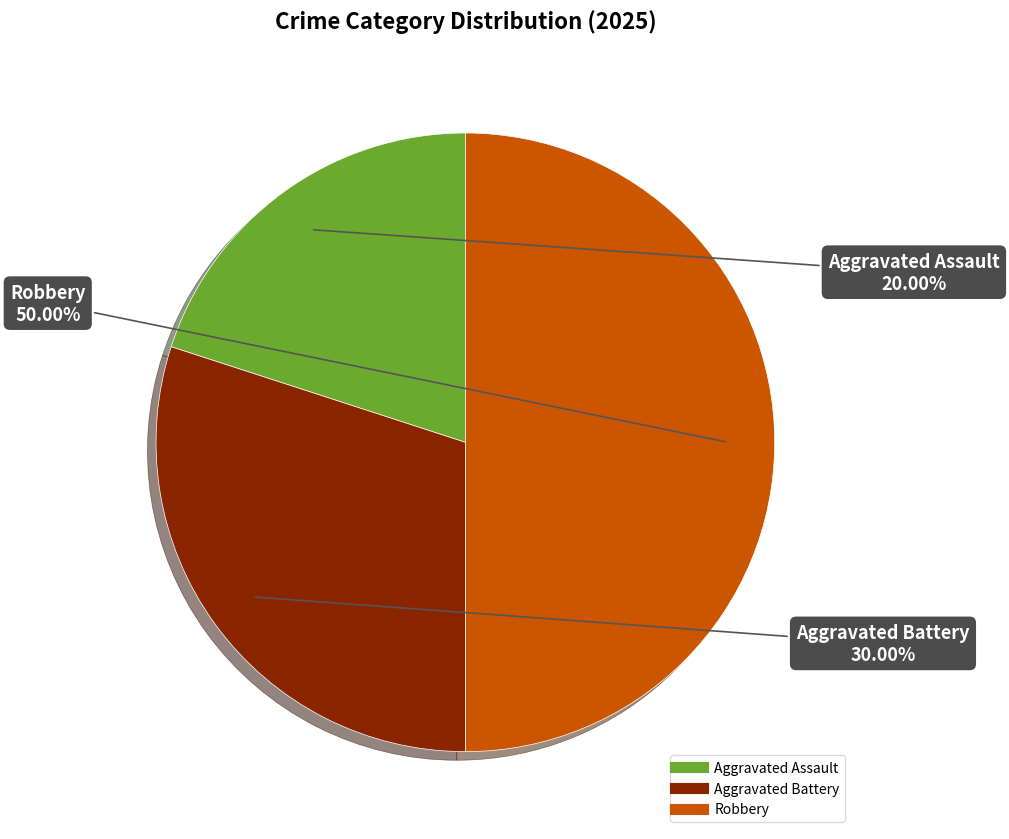

What is the largest slice in the pie chart?

Robbery